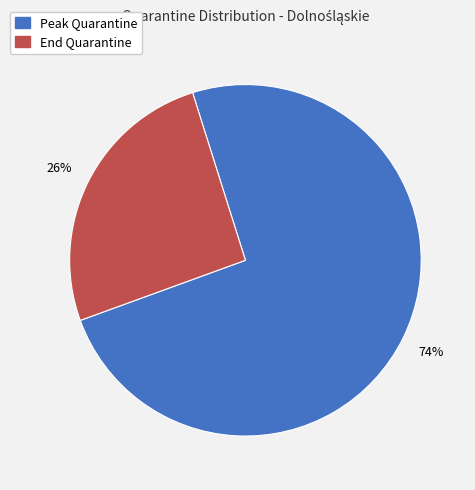

Is there any slice that represents more than half of the pie?

Yes